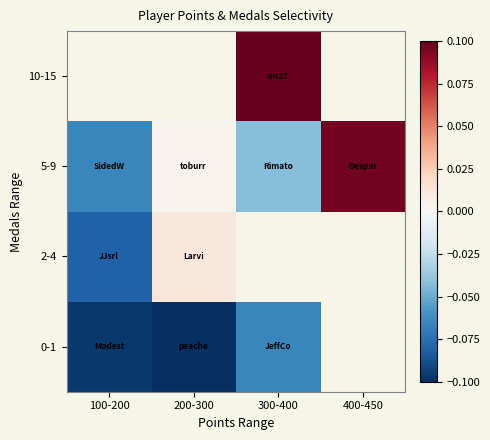

How many values in 2-4 are below zero?

1